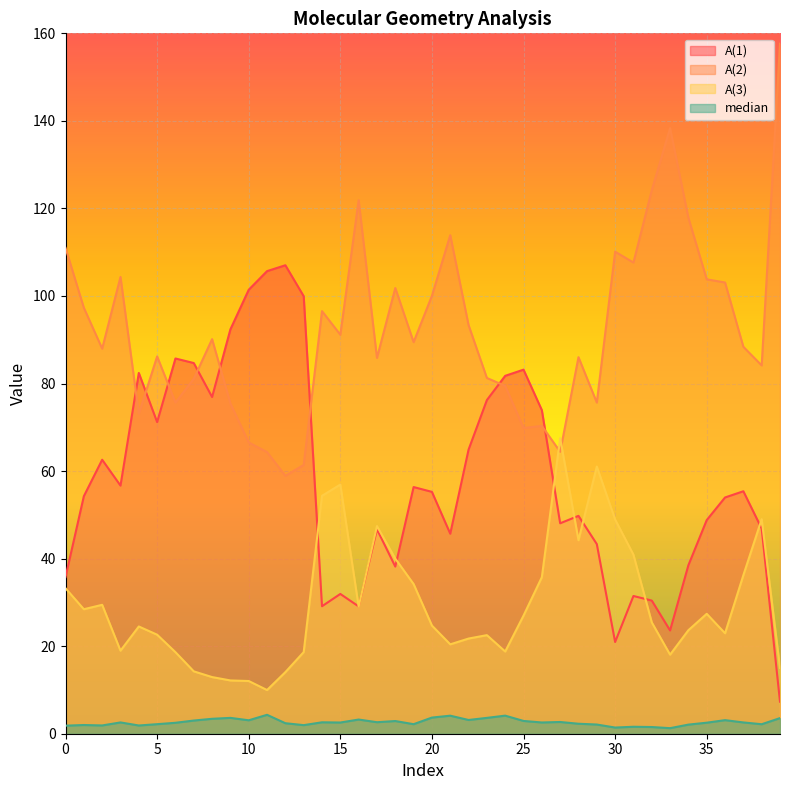

How many interior local valleys does the A(2) series have?

12